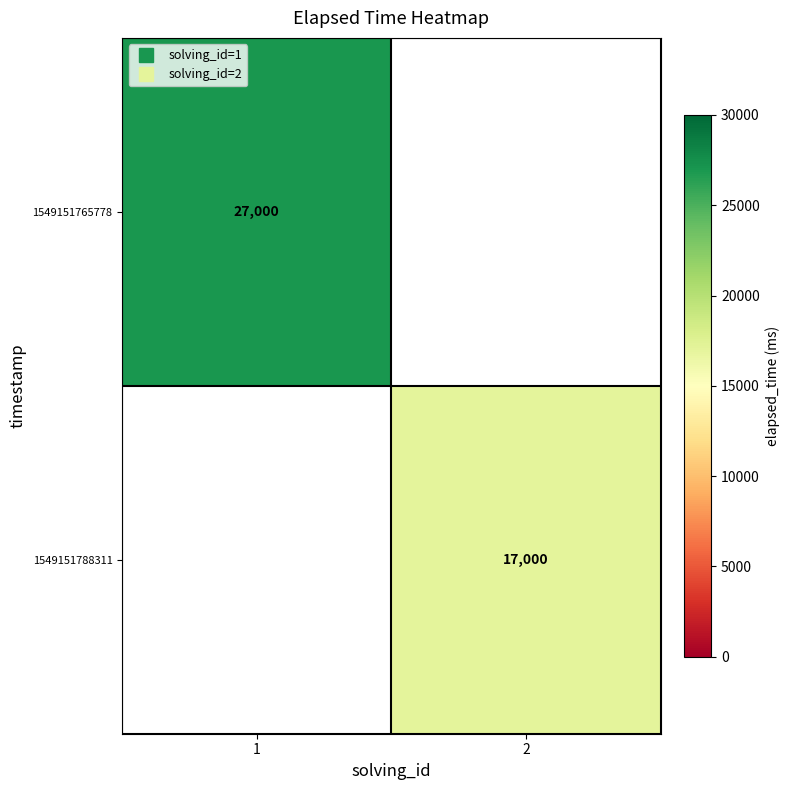

The value of 1549151765778 at 1 is 27000.0. True or false?

True